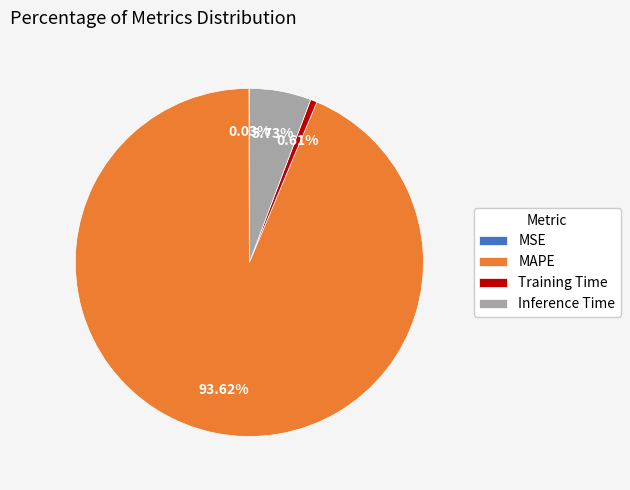

What percentage is the Training Time slice, to the nearest percent?

1%